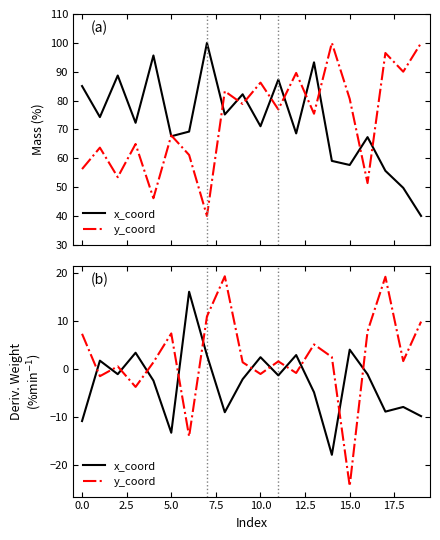

What are all the series names shown in the legend?

x_coord, y_coord